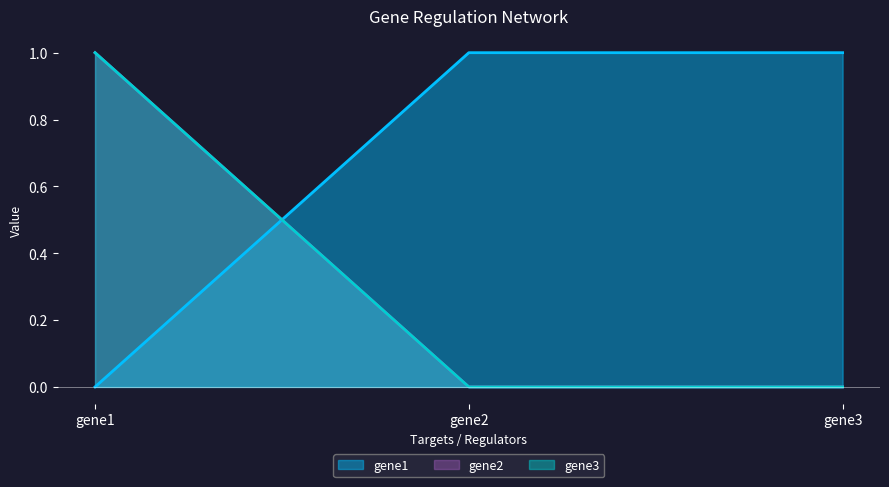

What is the sum of all gene3 values?

1